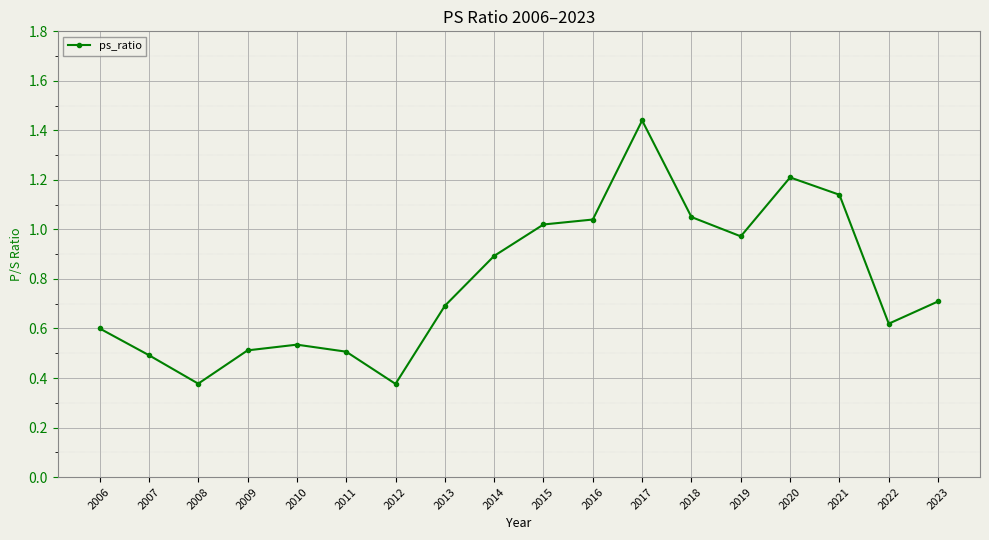

What is the difference between the second highest and minimum values?

0.8